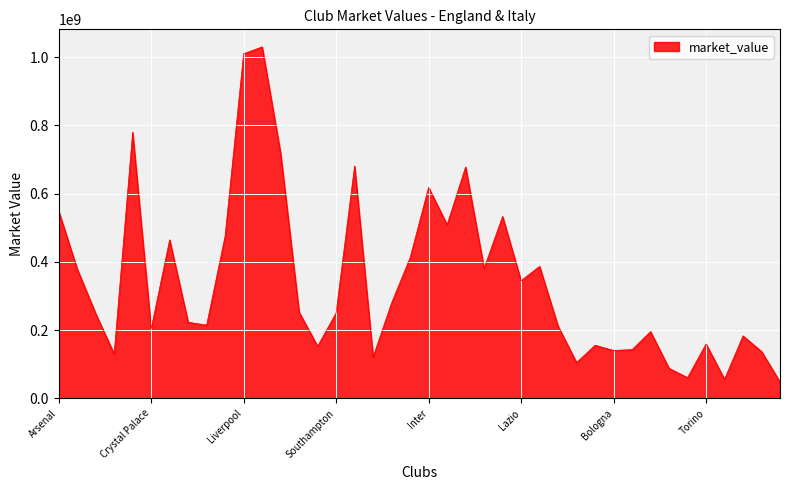

What is the smallest value displayed?

47950000